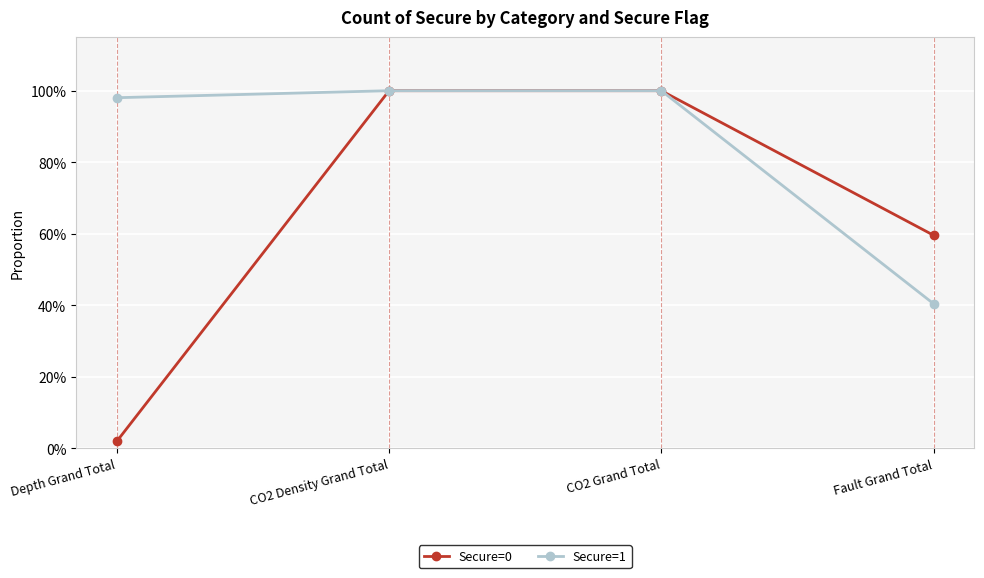

True or false: Secure=1 and Secure=0 intersect in this chart.

False